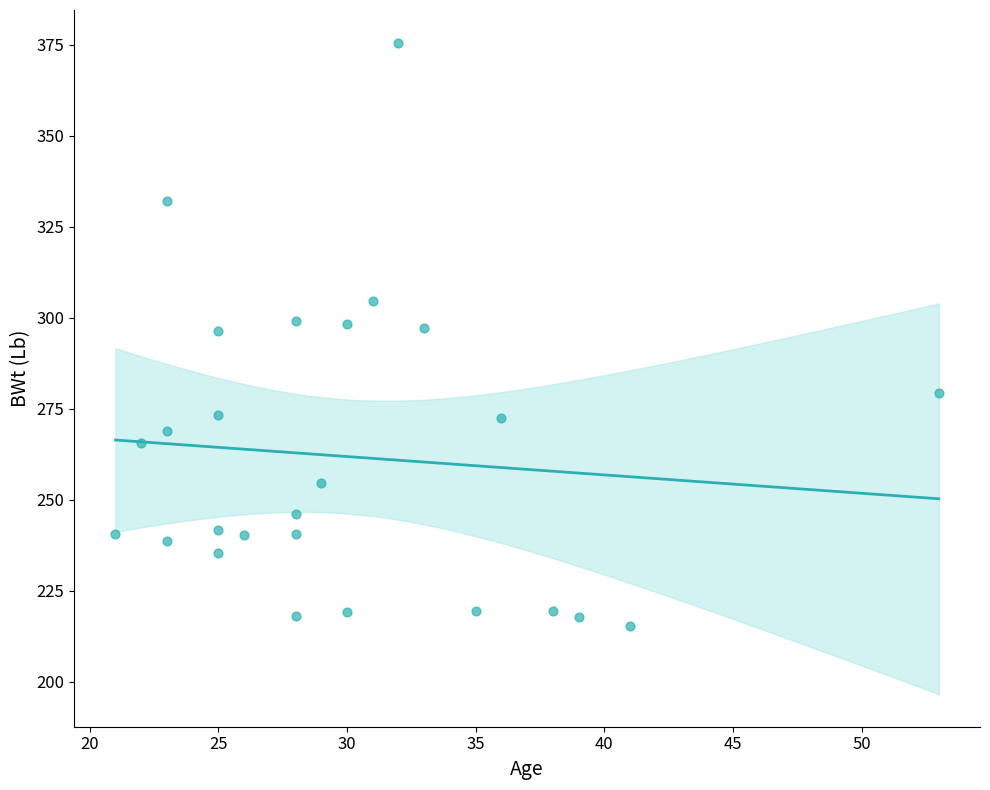

What is the range of X values (max minus min)?

32.0